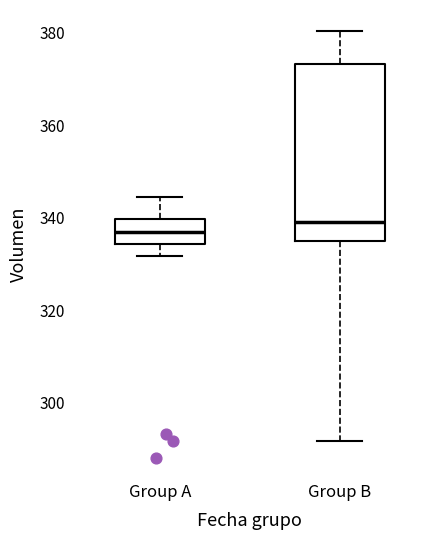

Where does the median line of the box for Group A sit on the y-axis? The values are not printed on the chart, so give them approximately, as read against the axis.

336